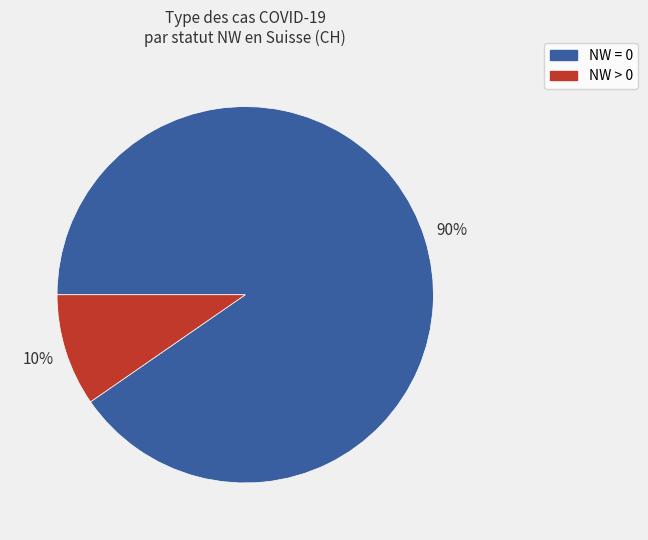

To the nearest percent, what is the average slice percentage?

50%